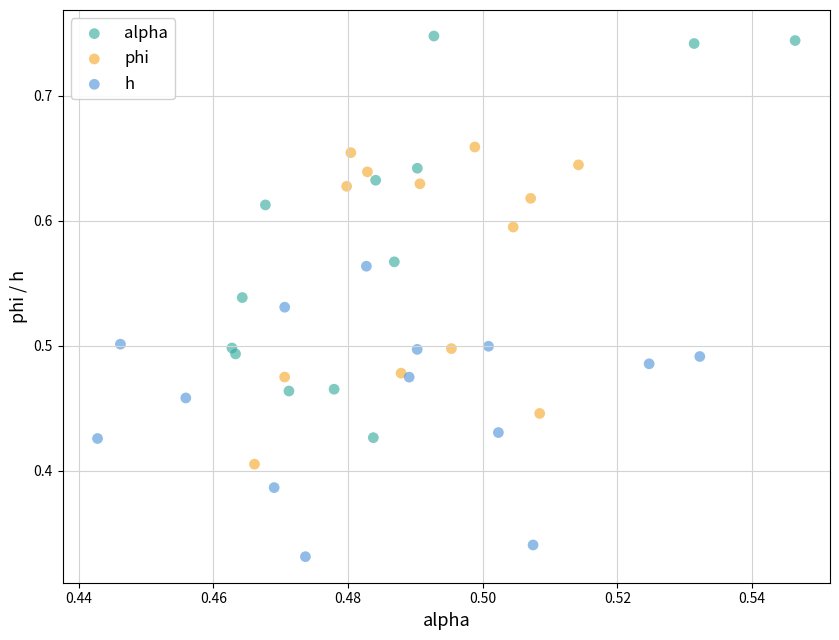

Which series has the widest spread of Y values?

alpha